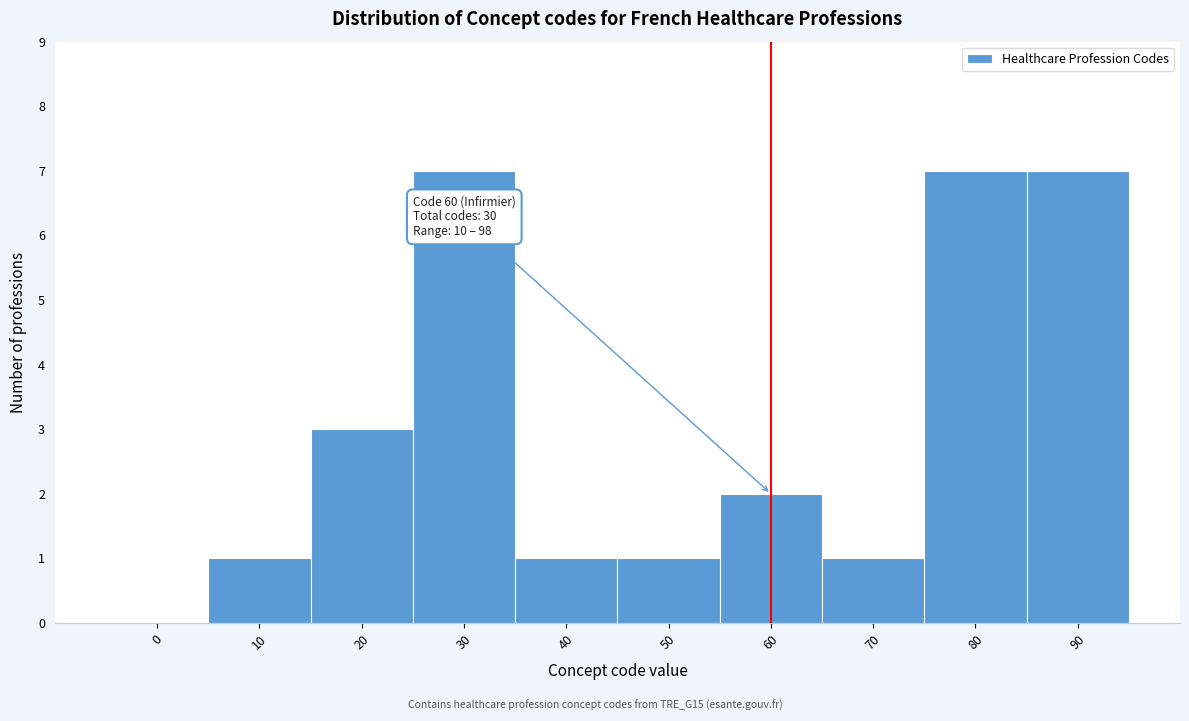

Reading right to left, extract all data points from this chart.

90=7	80=7	70=1	60=2	50=1	40=1	30=7	20=3	10=1	0=0